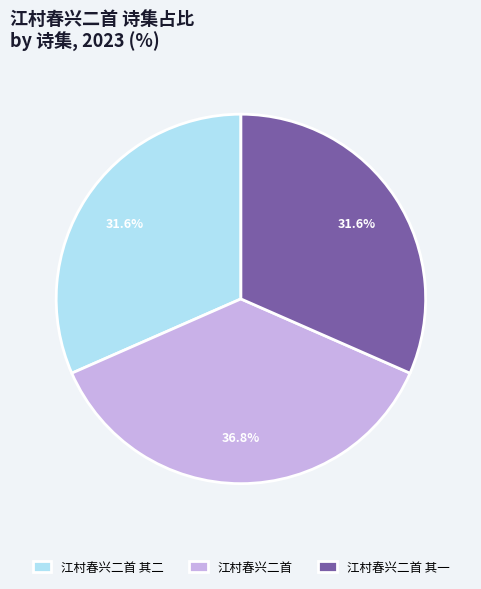

Does 江村春兴二首 其一 represent more than half of the total?

No